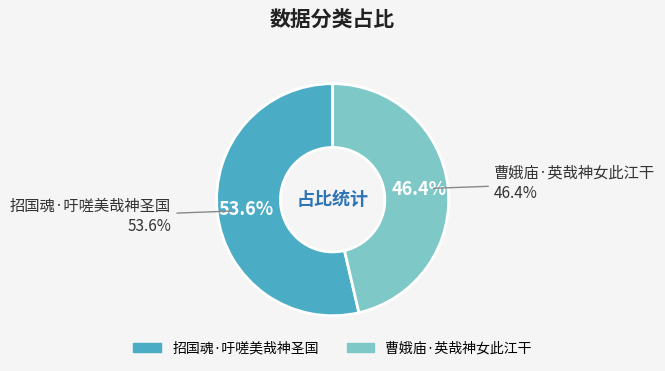

How many slices are in this pie chart?

2